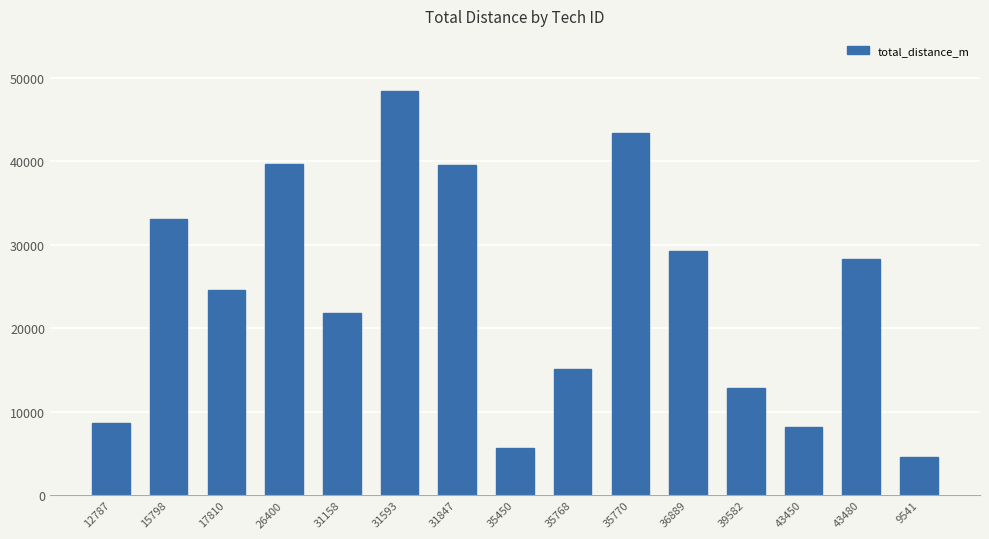

What is the difference between the maximum and minimum values?

43822